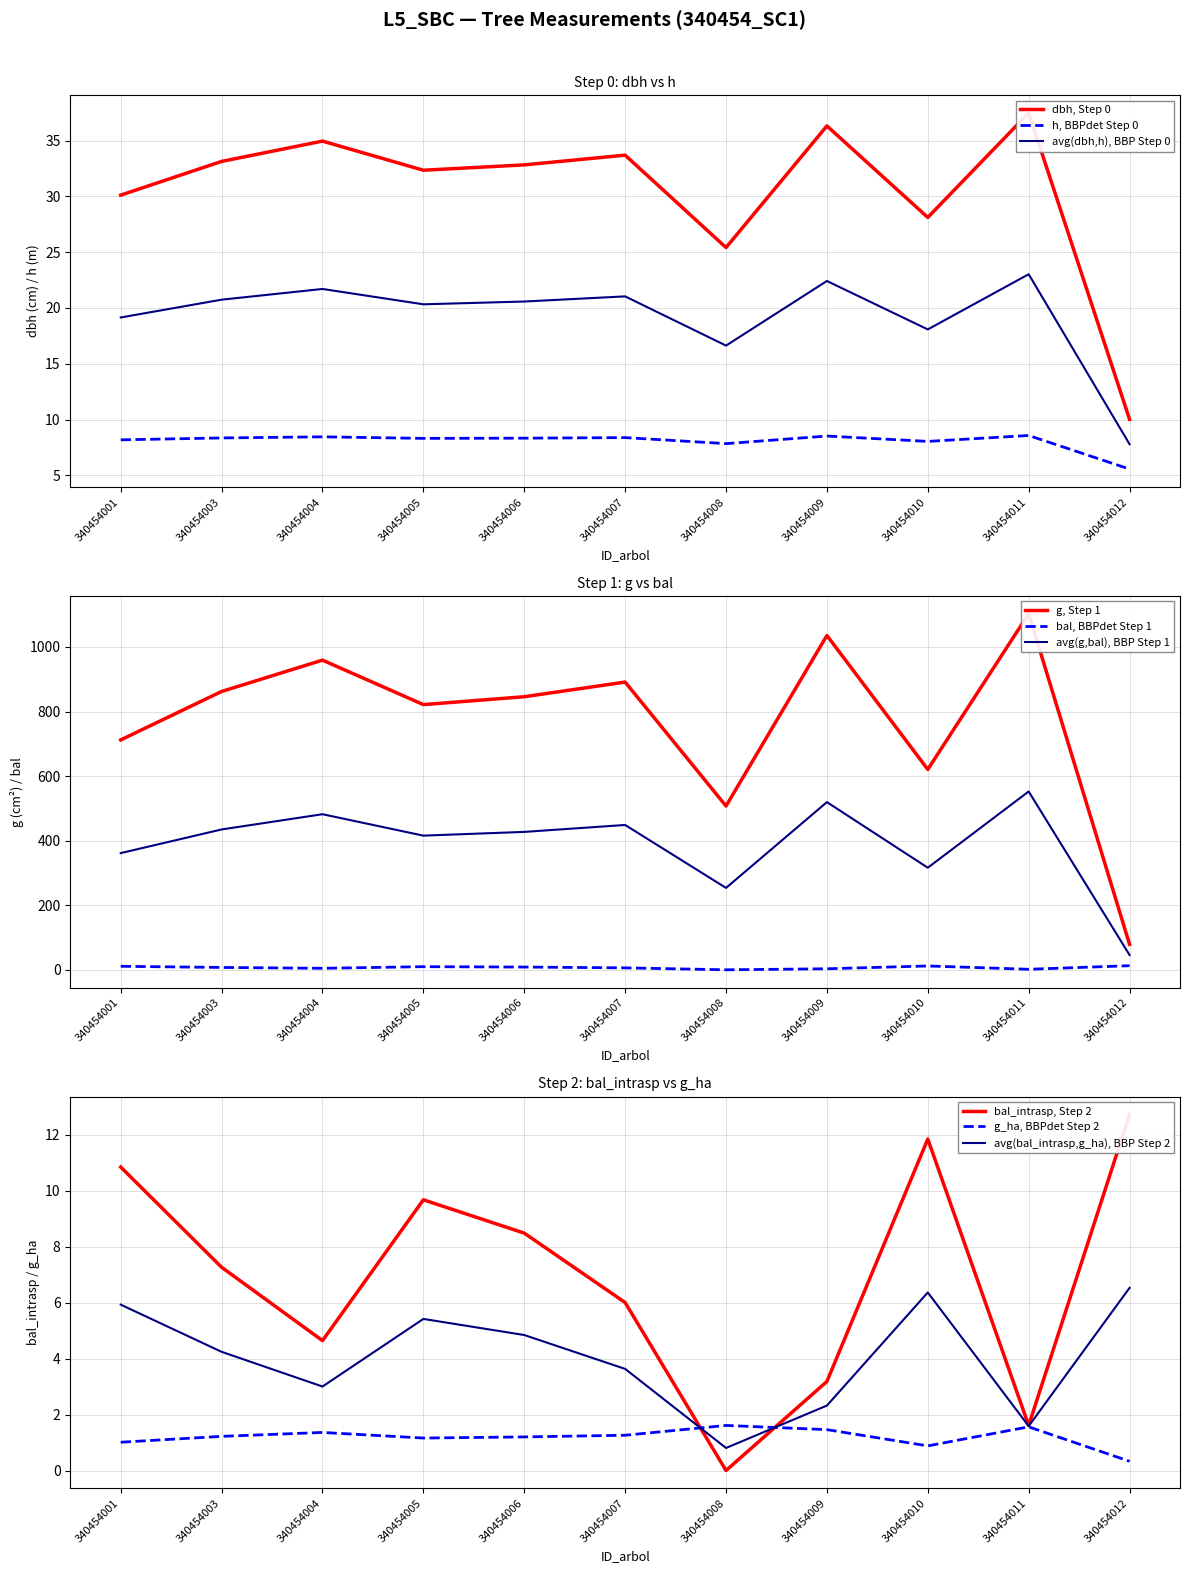

Count the number of categories in the chart.

11